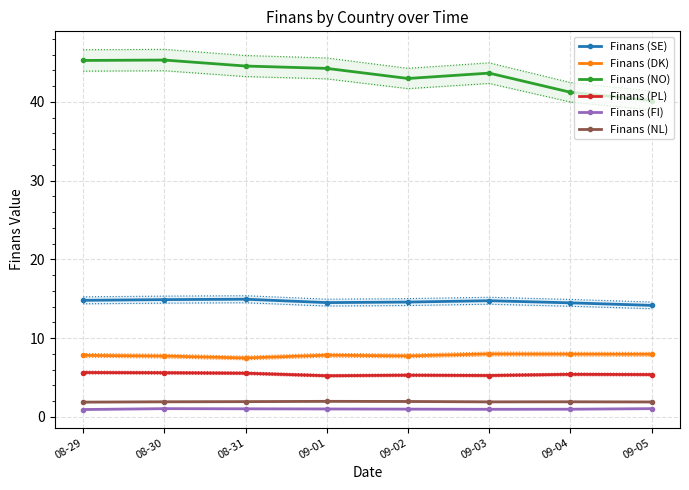

How many values in the Finans (NO) series exceed 44?

4